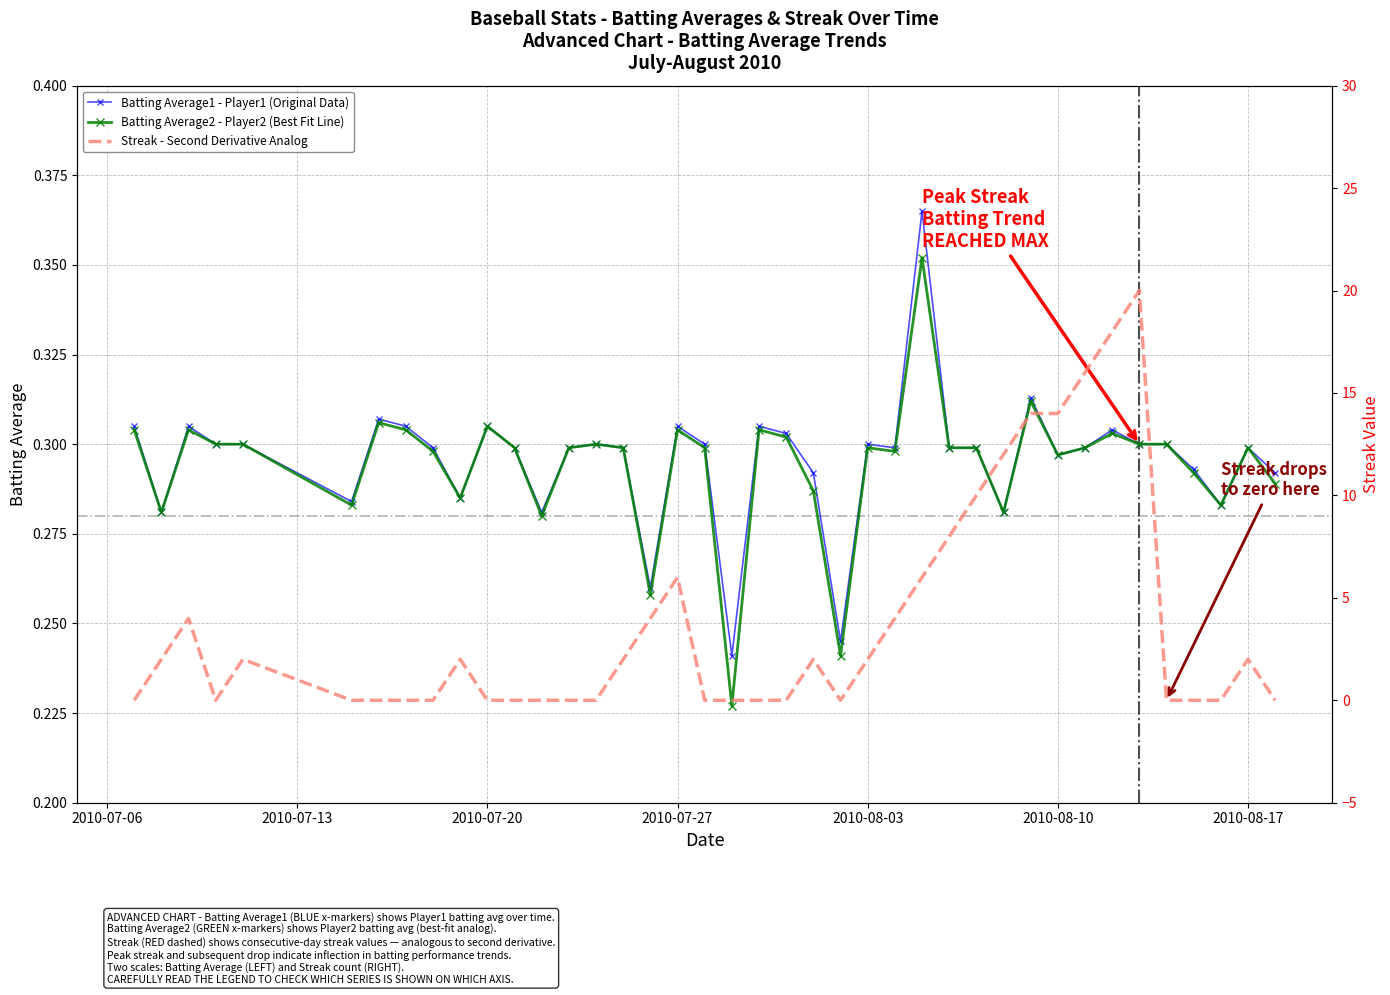

How many Batting Average2 - Player2 (Best Fit Line) values are between 0 and 1?

40